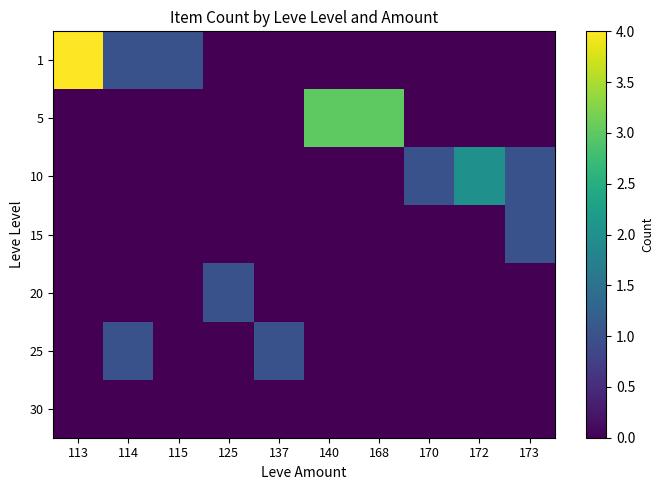

List the series in order of their peak value, highest first.

1, 5, 10, 15, 20, 25, 30